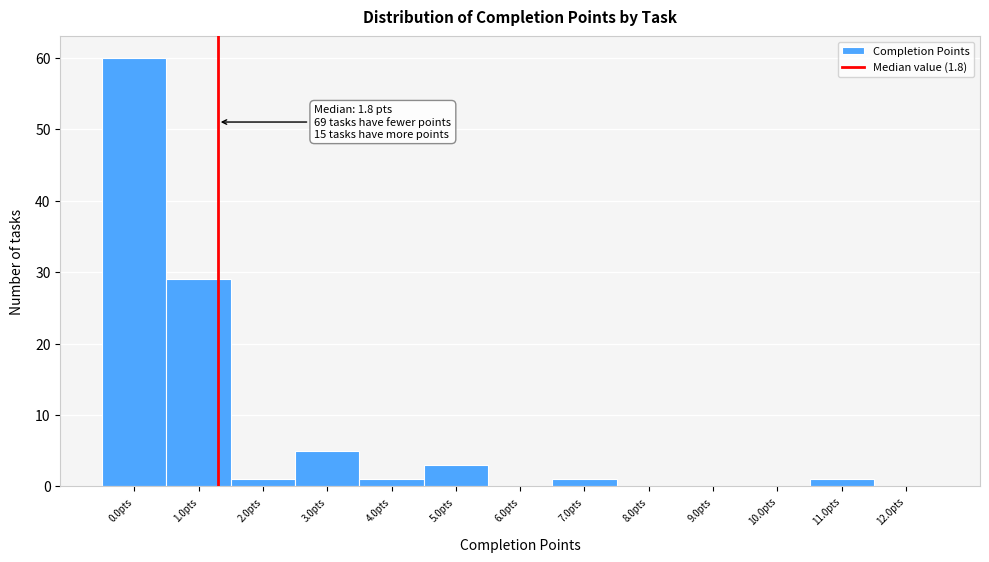

Reading left to right, what are all the values shown in this chart?

0.0pts=60	1.0pts=29	2.0pts=1	3.0pts=5	4.0pts=1	5.0pts=3	6.0pts=0	7.0pts=1	8.0pts=0	9.0pts=0	10.0pts=0	11.0pts=1	12.0pts=0